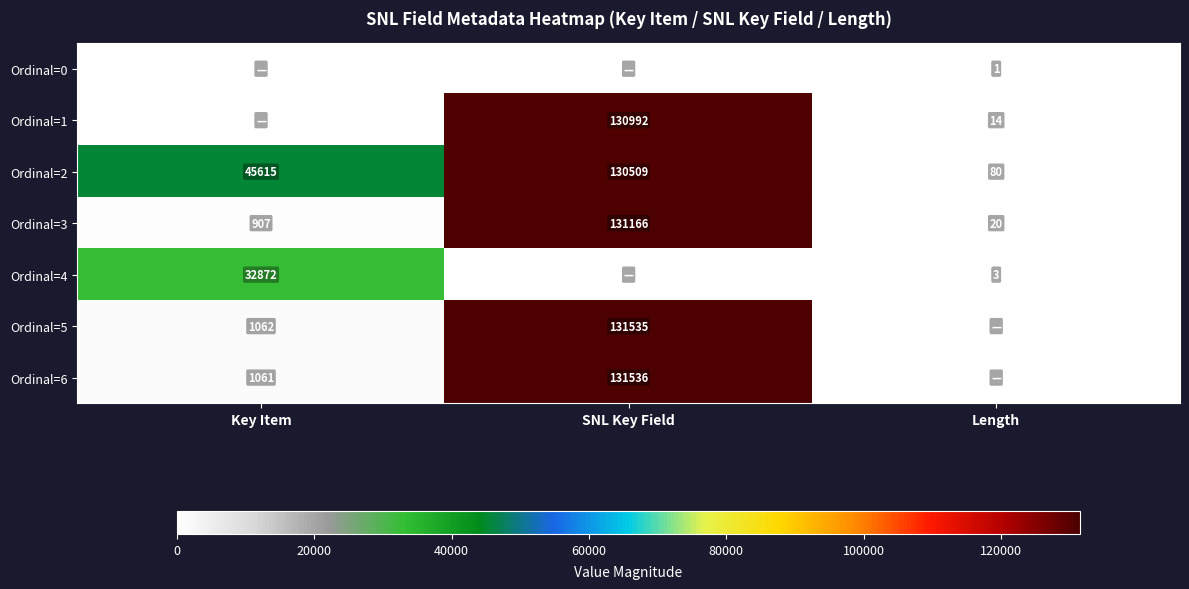

What is the total value across all series at Length?

118